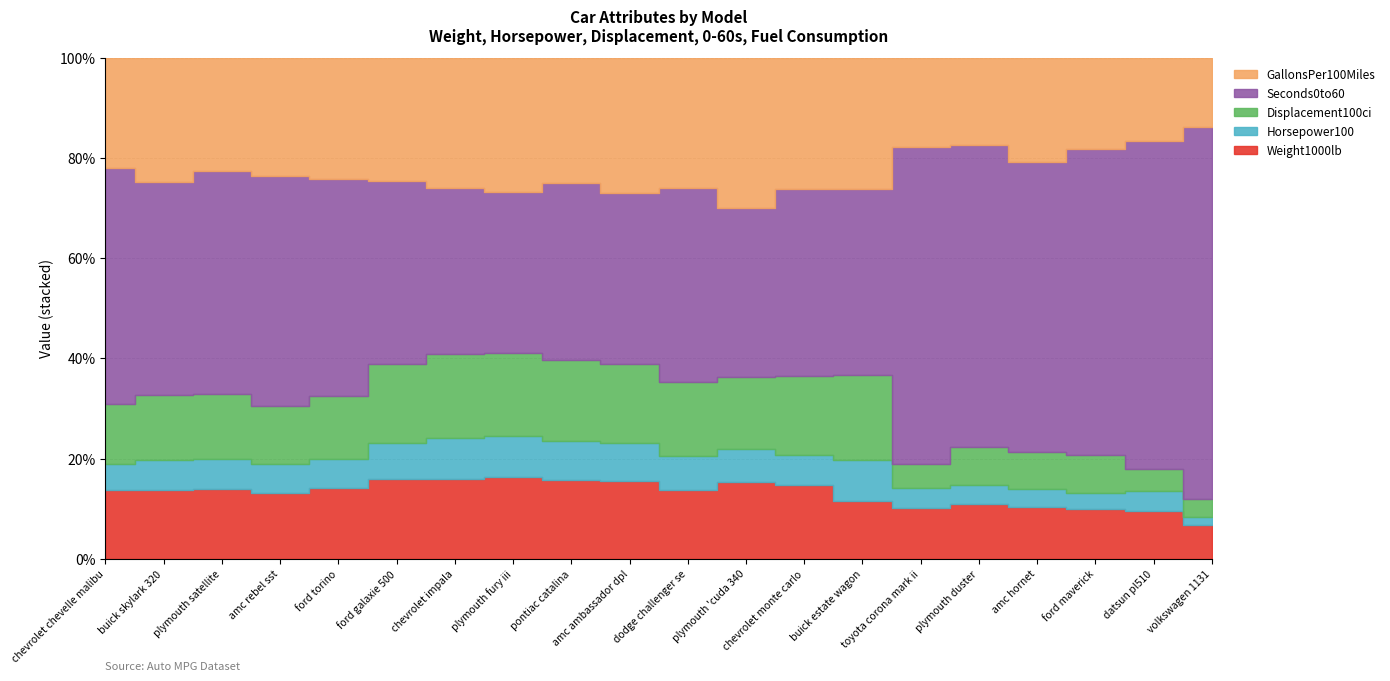

At dodge challenger se, list the series in order from smallest to largest.

Horsepower100, Weight1000lb, Displacement100ci, GallonsPer100Miles, Seconds0to60